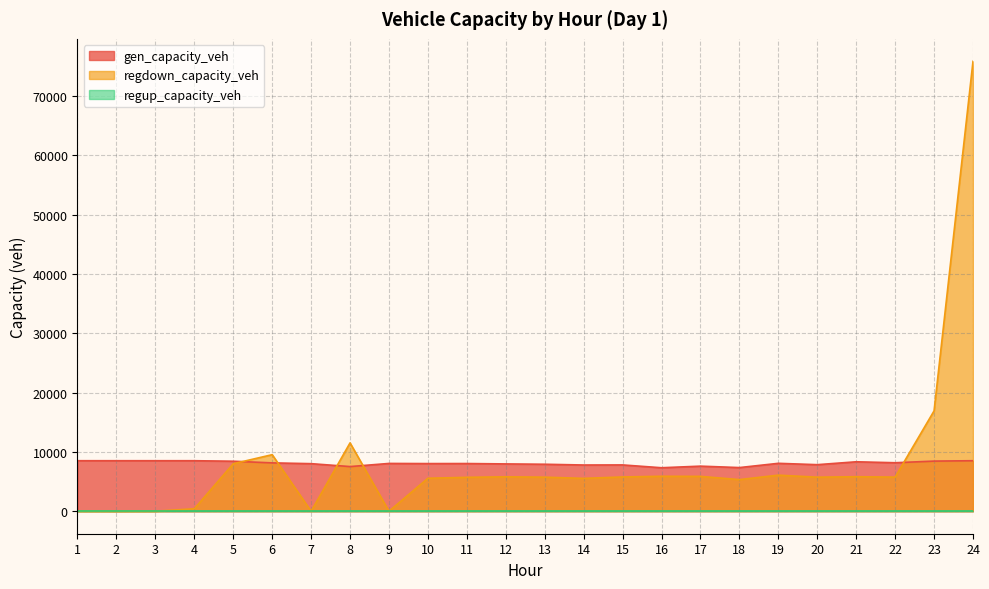

At which label is gen_capacity_veh closest to 7921?

13